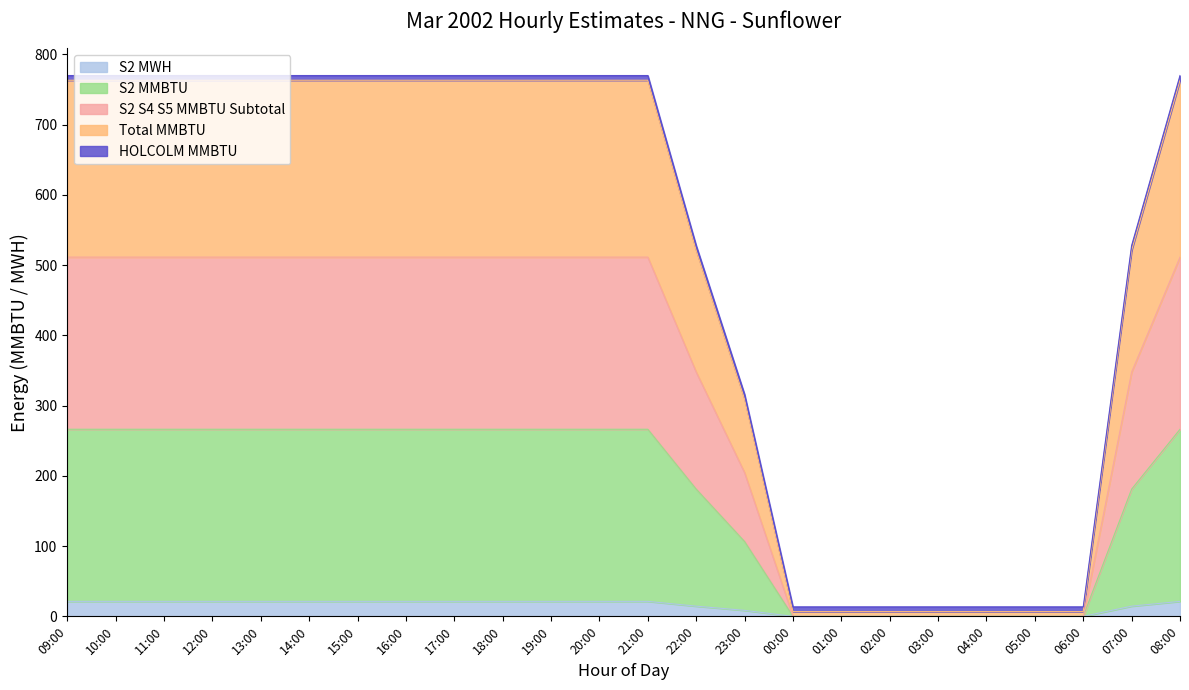

What value does the S2 MWH series have at 23:00?

8.5